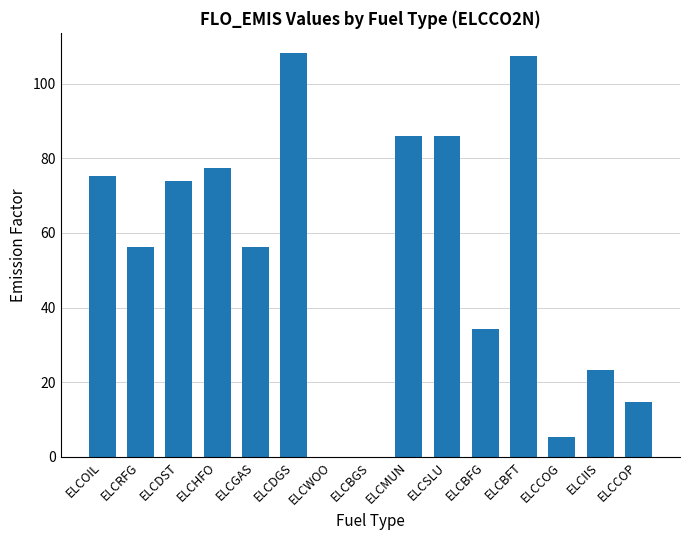

Are the bars horizontal?

No